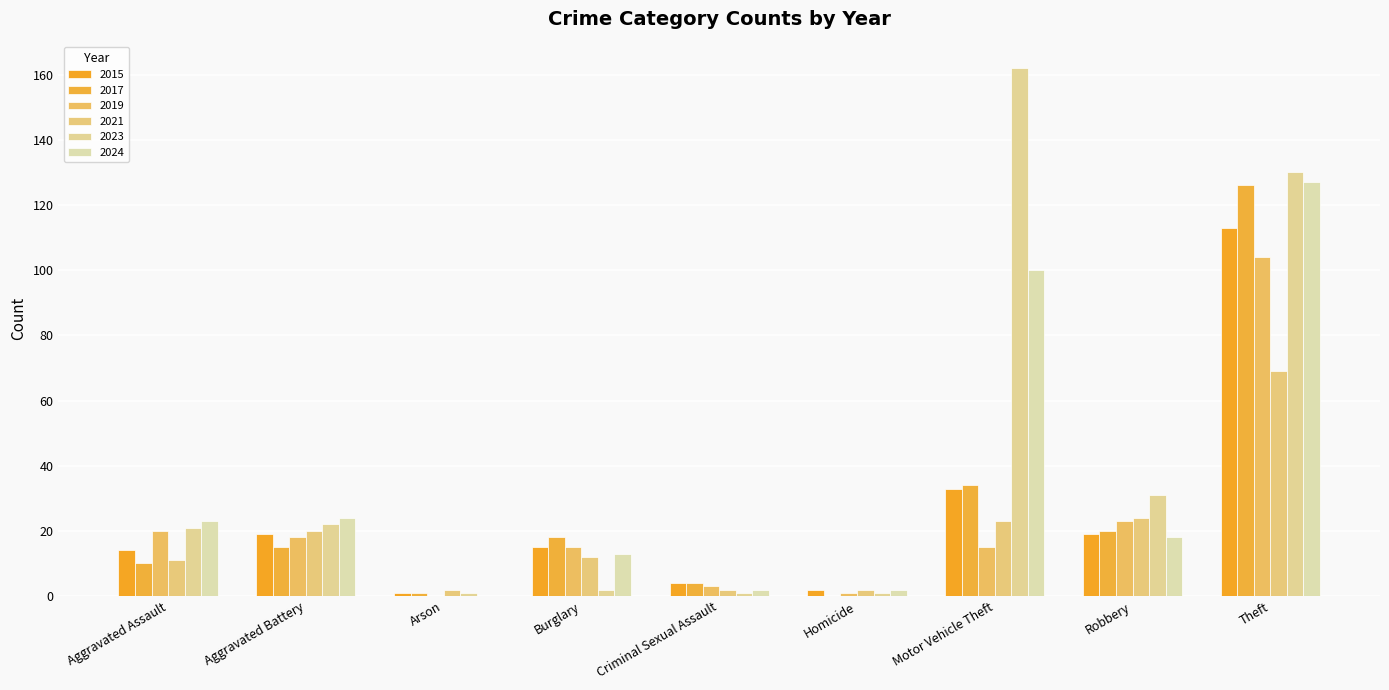

What is the difference between the 2019 values at Arson and Theft?

104